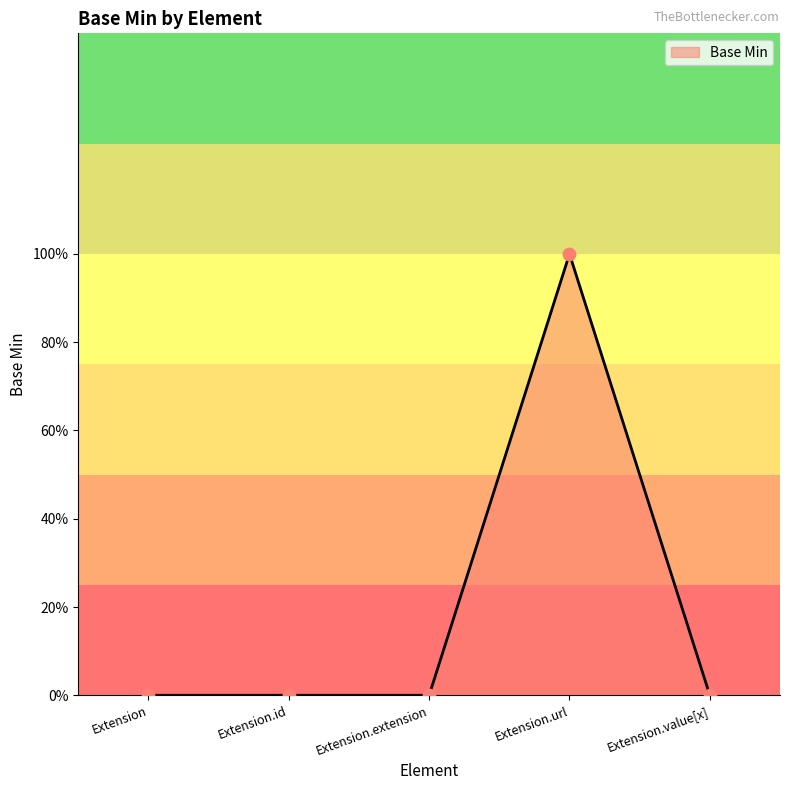

What is the change in value from Extension.extension to Extension.url?

+1